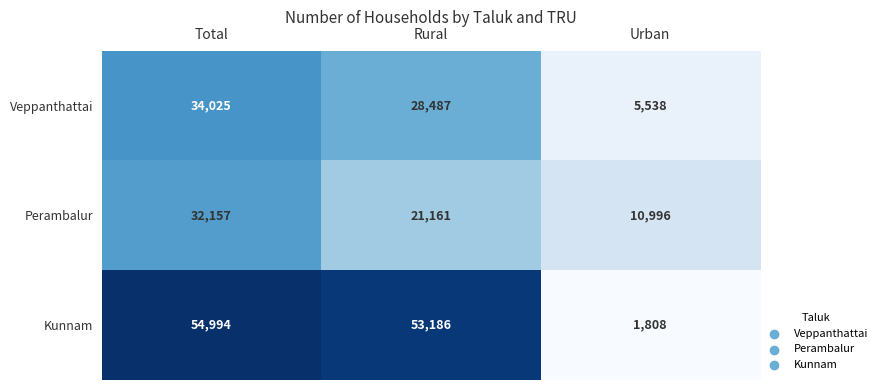

What is the approximate value of Kunnam at Rural, to the nearest 10?

53190